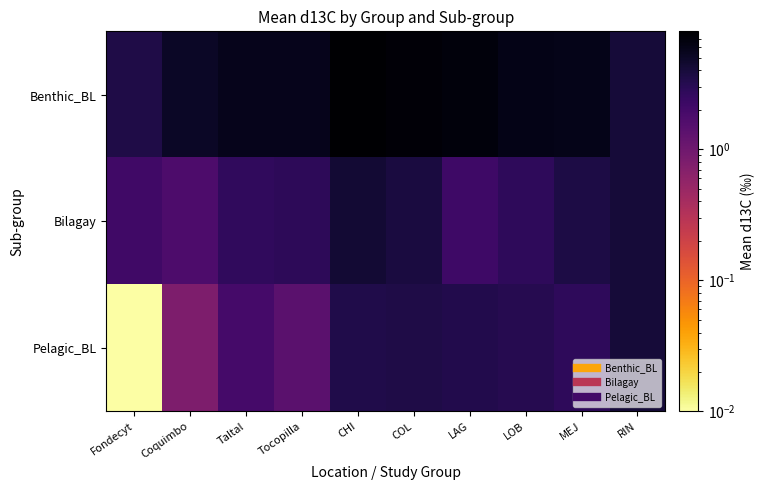

List the series in order of their peak value, lowest first.

Pelagic_BL, Bilagay, Benthic_BL